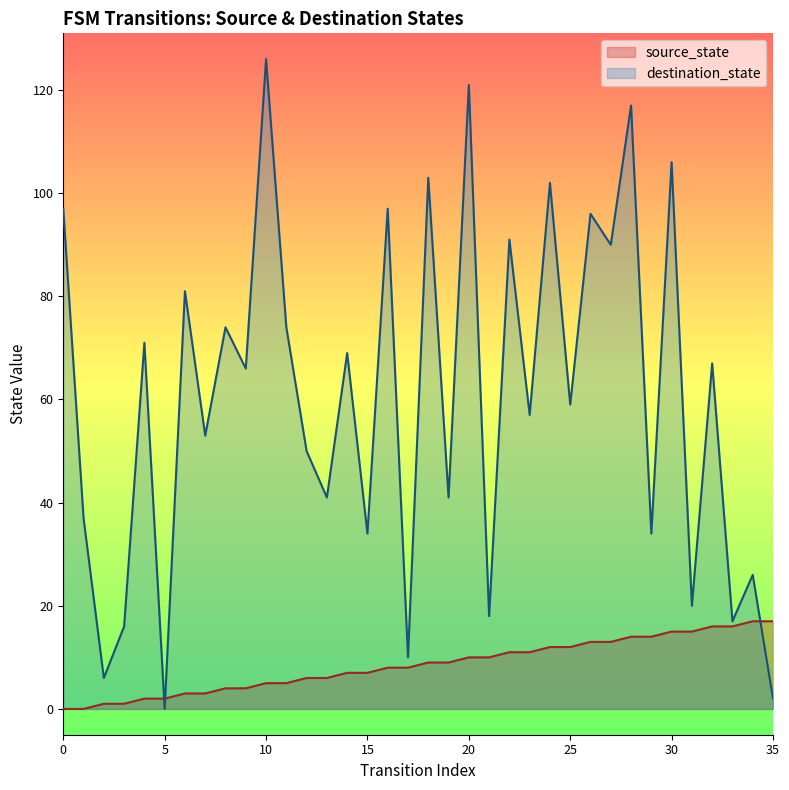

At which category is the sum across all series the highest?

10